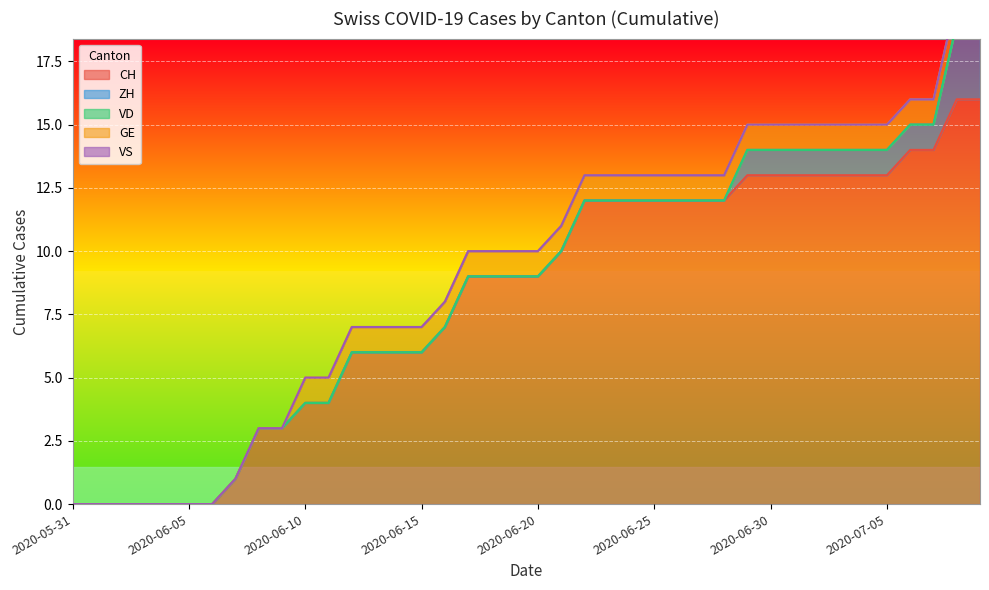

At 2020-07-05, list the series in order from smallest to largest.

VD, VS, ZH, GE, CH